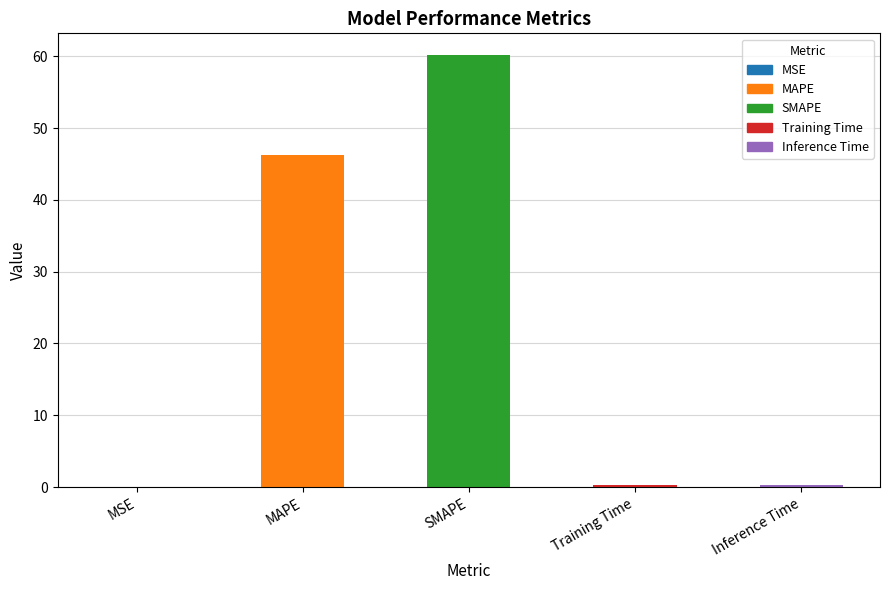

Which has a higher value, MSE or SMAPE?

SMAPE